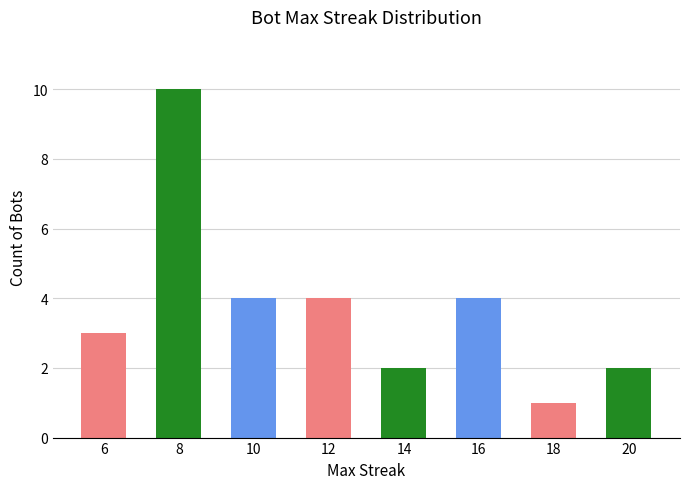

How many series are shown in this chart?

1